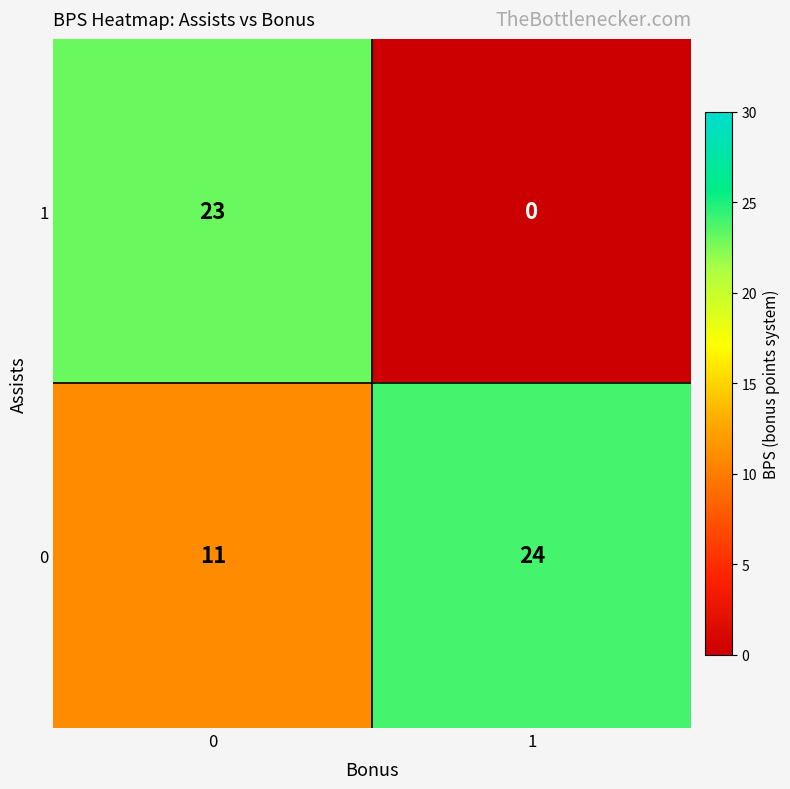

Is it true that 1 equals 0 at 1?

True